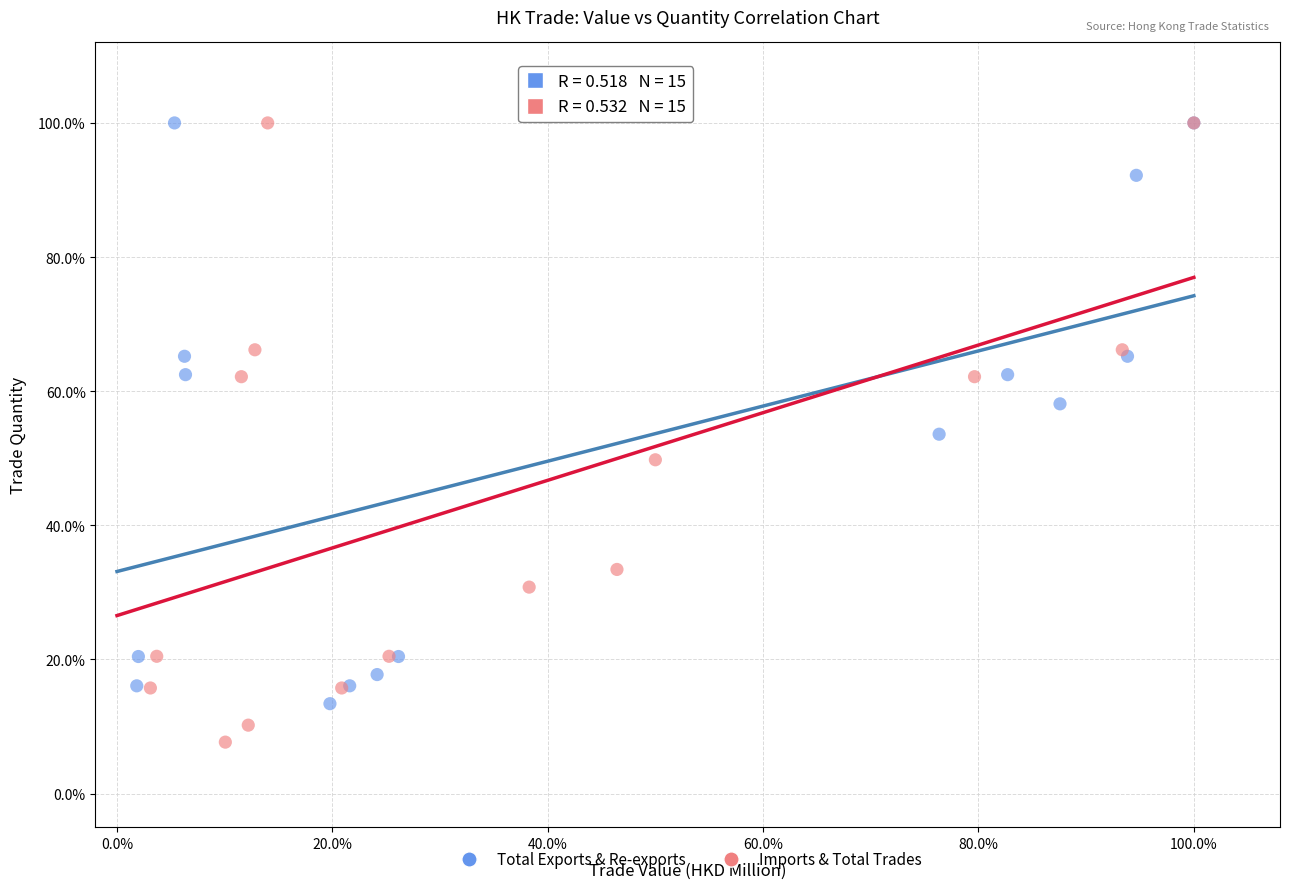

Which series has the largest Y range (max minus min)?

Imports & Total Trades